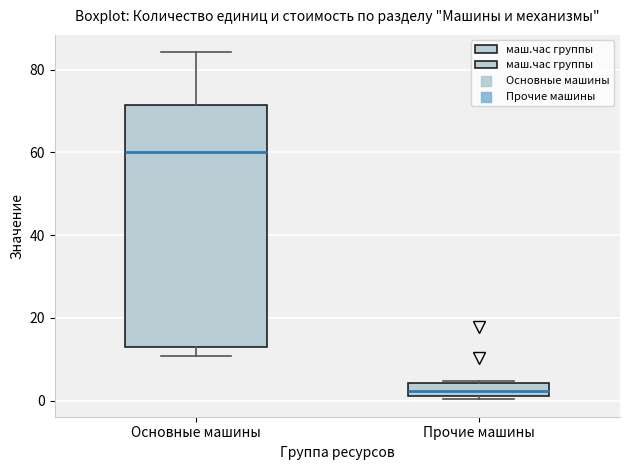

Which box's median line is the lowest?

Прочие машины